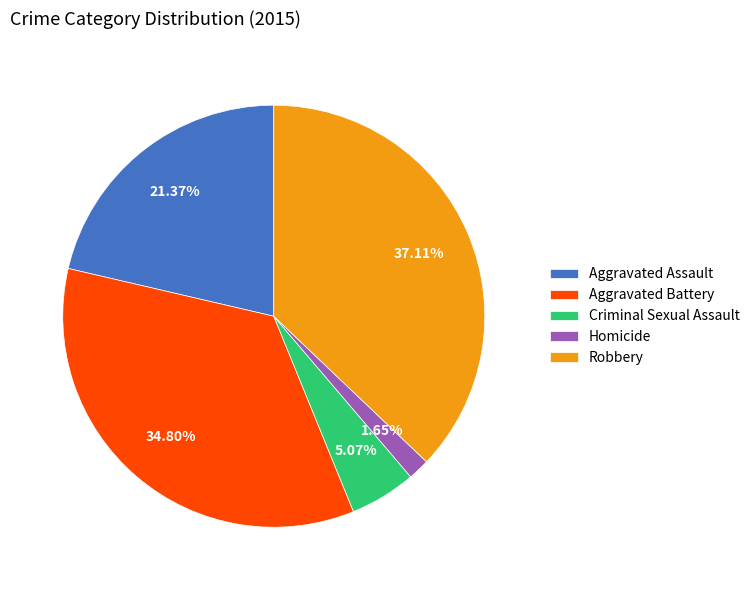

Between Criminal Sexual Assault and Aggravated Assault, which is larger?

Aggravated Assault